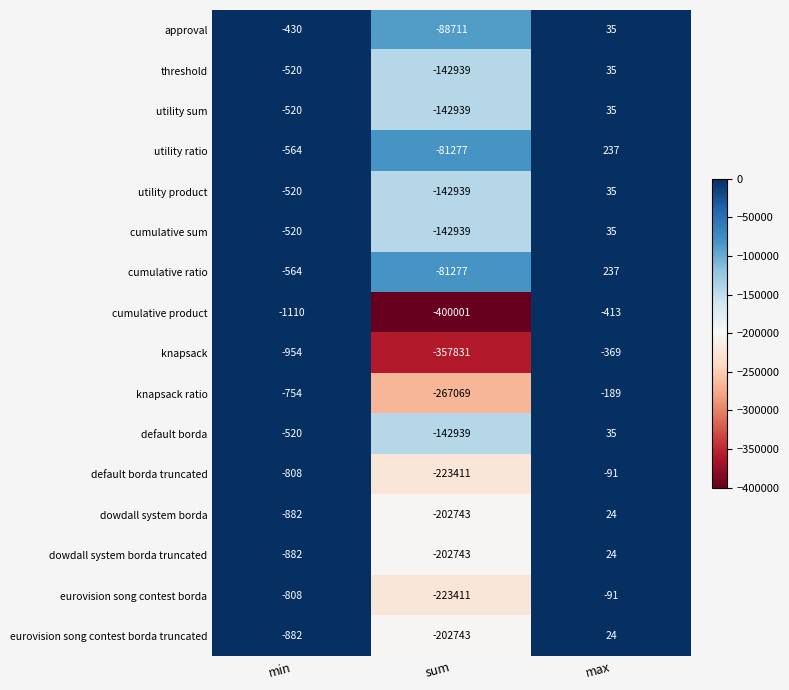

How many data points does each series have?

3